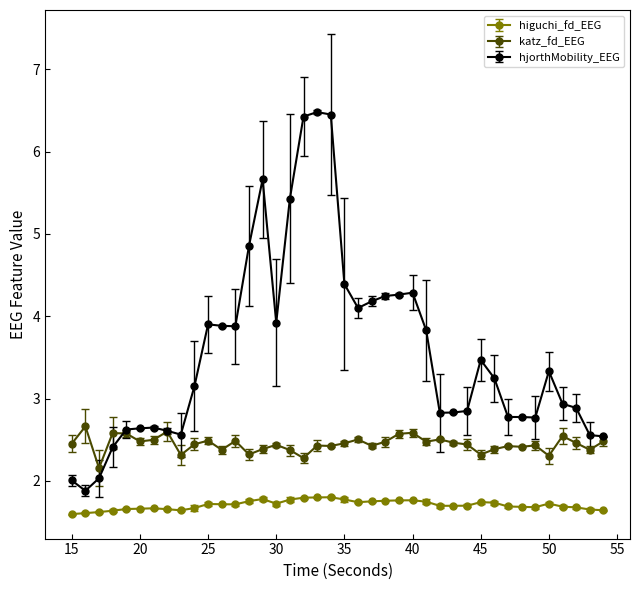

True or false: hjorthMobility_EEG and higuchi_fd_EEG intersect in this chart.

False